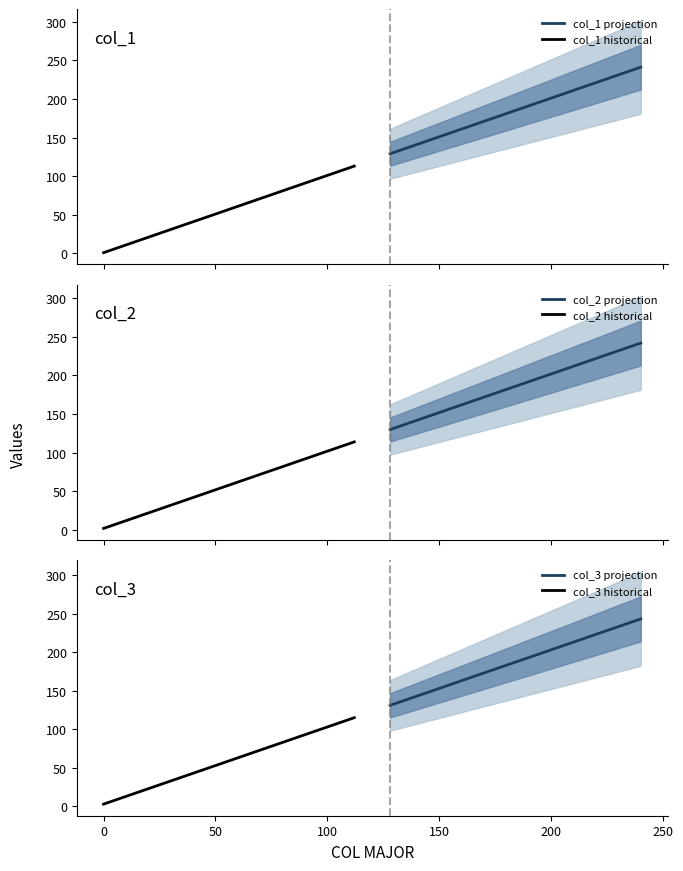

At how many categories does at least one series exceed 80?

8